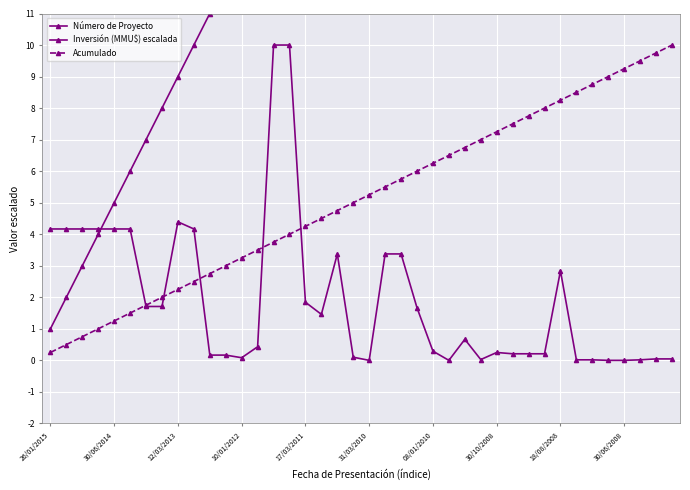

What is the average value of the Número de Proyecto series?

20.5